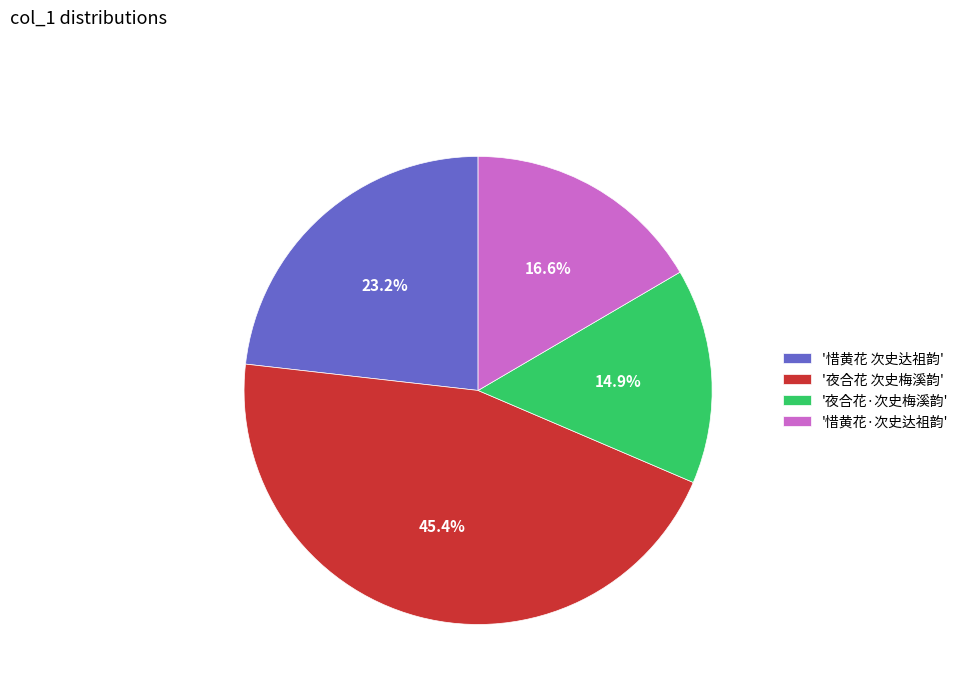

How much of the chart is everything except '夜合花·次史梅溪韵'?

85.1%